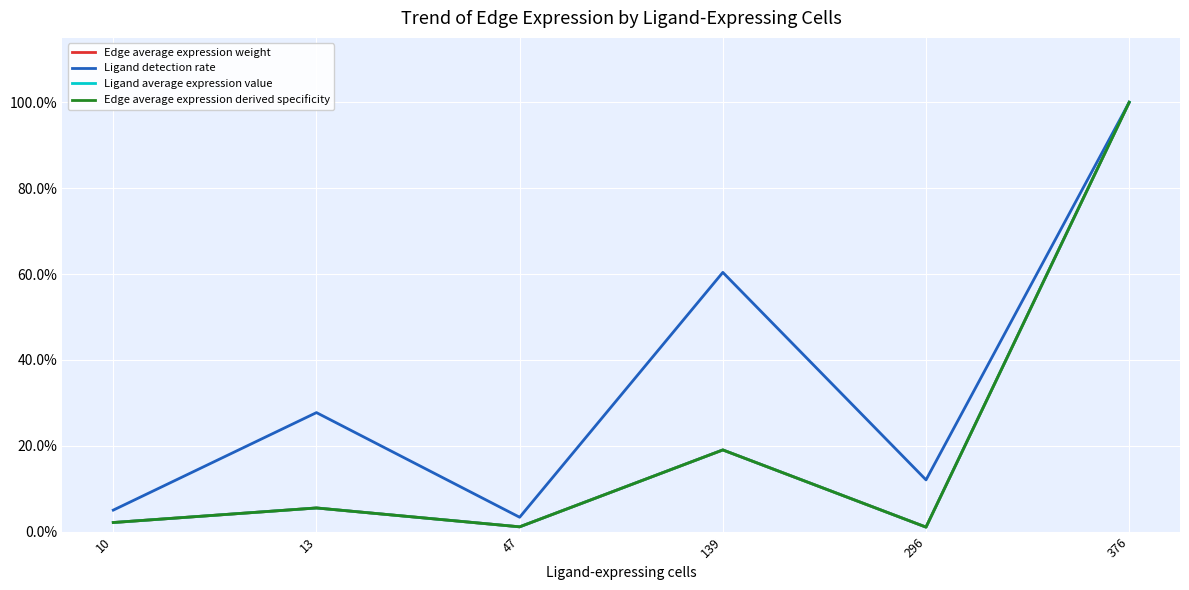

Reading left to right, extract all data points from this chart.

Edge average expression weight: 10=0.0	13=0.1	47=0.0	139=0.2	296=0.0	376=1.0
Ligand detection rate: 10=0.1	13=0.3	47=0.0	139=0.6	296=0.1	376=1.0
Ligand average expression value: 10=0.0	13=0.1	47=0.0	139=0.2	296=0.0	376=1.0
Edge average expression derived specificity: 10=0.0	13=0.1	47=0.0	139=0.2	296=0.0	376=1.0